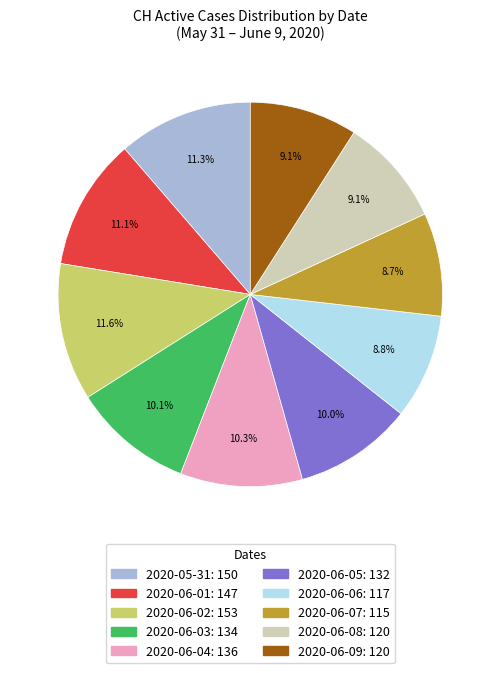

Is there any slice that represents more than half of the pie?

No